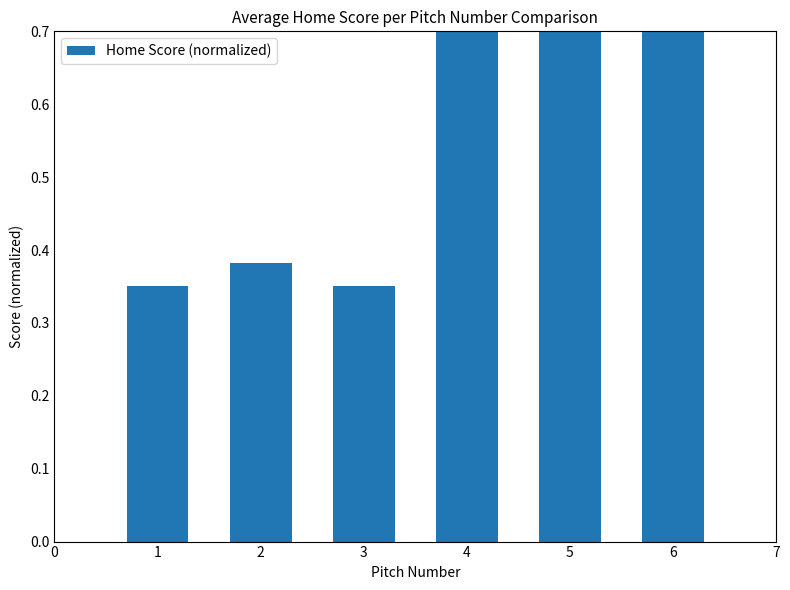

Between 5 and 3, which is larger?

5